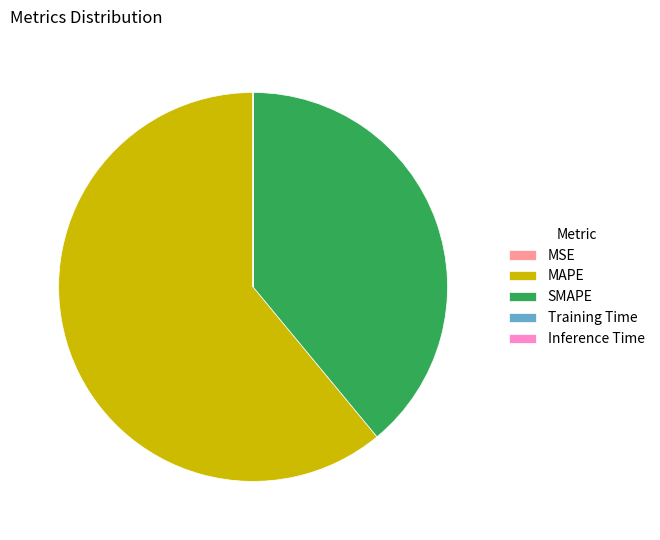

The SMAPE slice represents 39% of the pie. True or false?

True